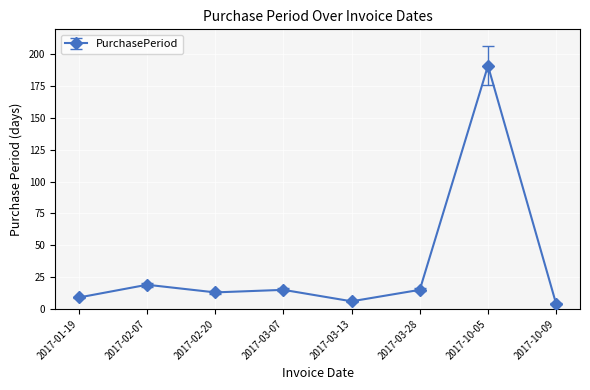

What is the approximate value at 2017-03-28, to the nearest 10?

20